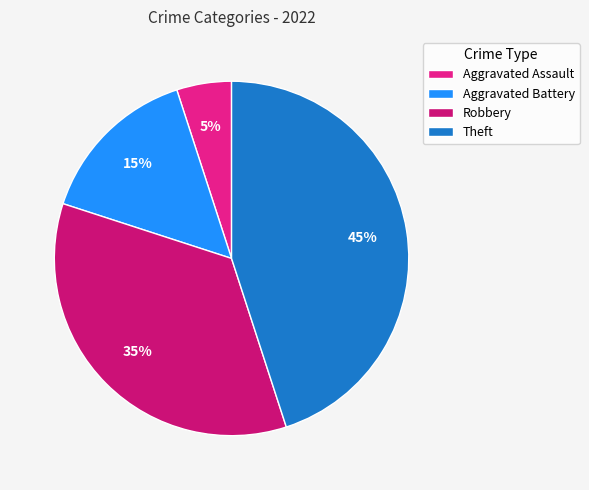

To the nearest percent, what is the average slice percentage?

25%